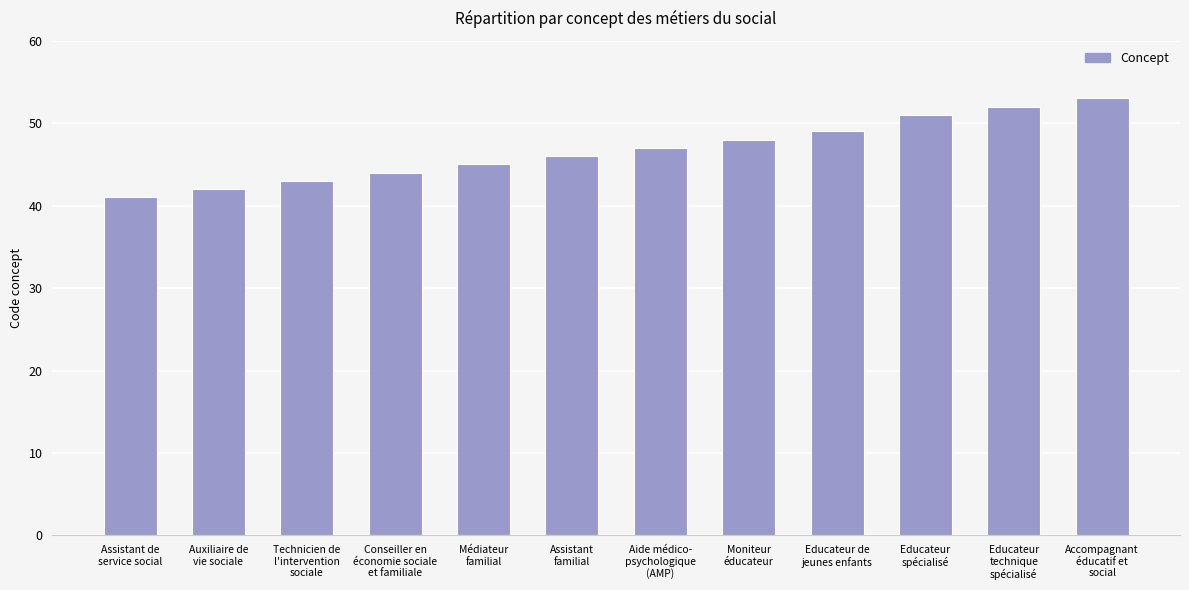

What is the difference between the maximum and second lowest values?

11